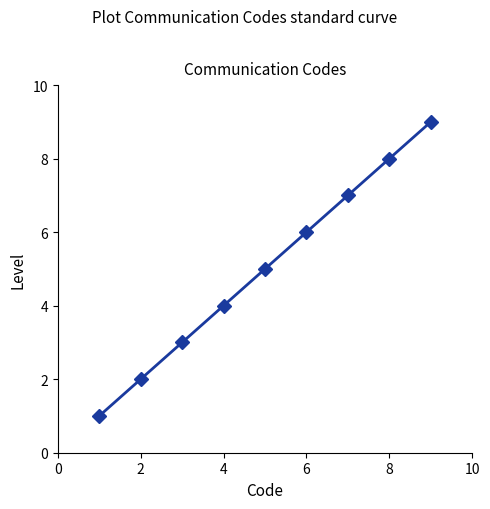

Count the number of data series in this chart.

1